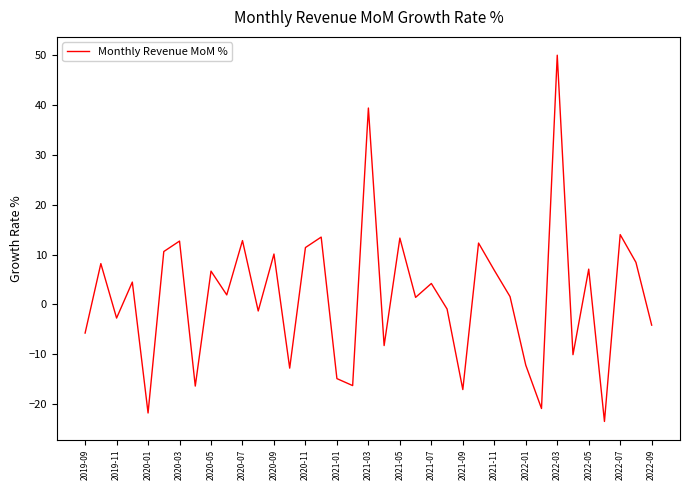

What is the smallest value displayed?

-23.5